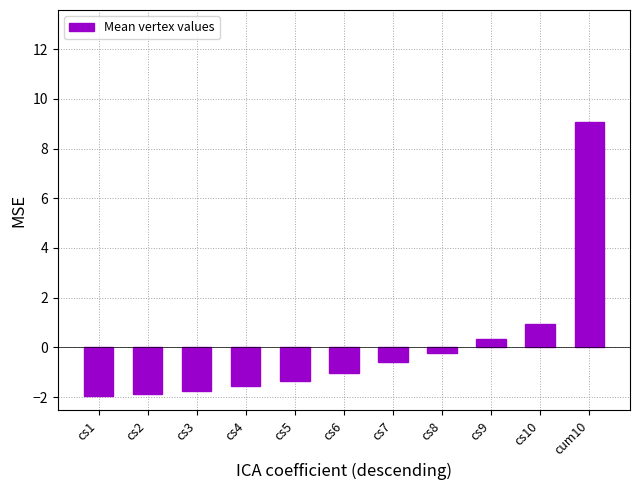

What is the maximum value shown in the chart?

9.0